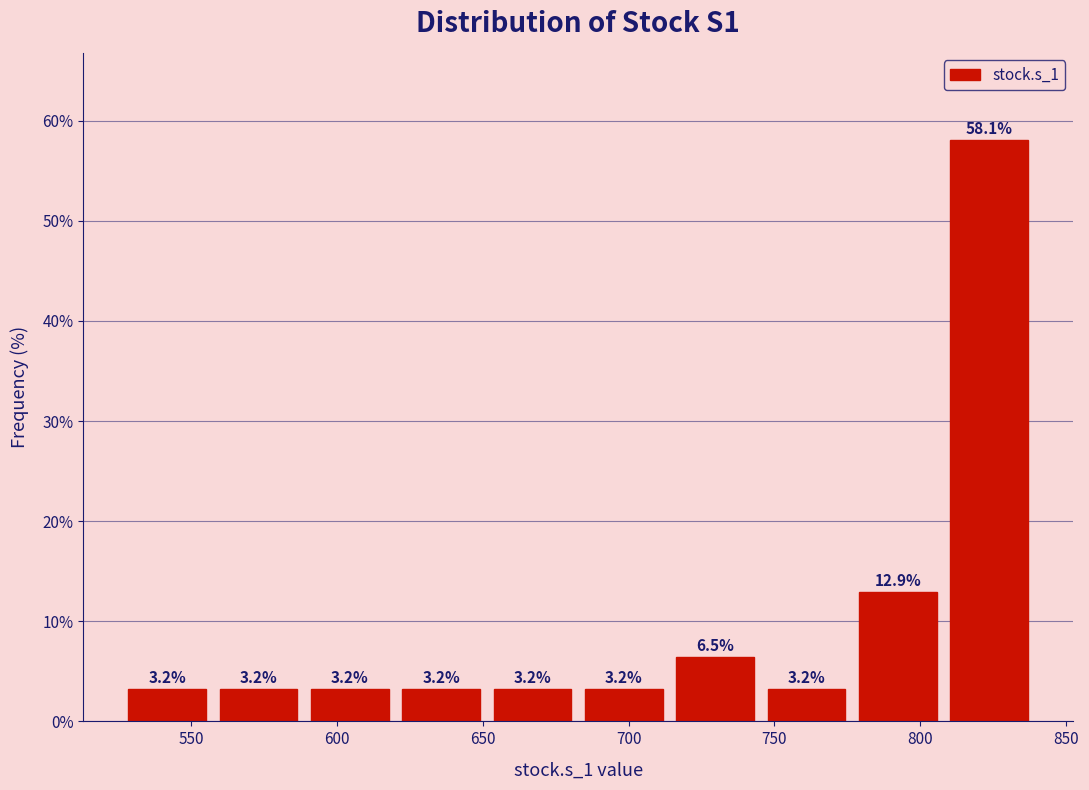

Reading left to right, list every bar in this chart as the range it spans on the x-axis followed by its height. The bar edges are not printed on the chart, so give them approximately, as read against the axis.

525 to 560: 3.2
560 to 590: 3.2
590 to 620: 3.2
620 to 650: 3.2
650 to 685: 3.2
685 to 715: 3.2
715 to 745: 6.5
745 to 775: 3.2
775 to 810: 12.9
810 to 840: 58.1